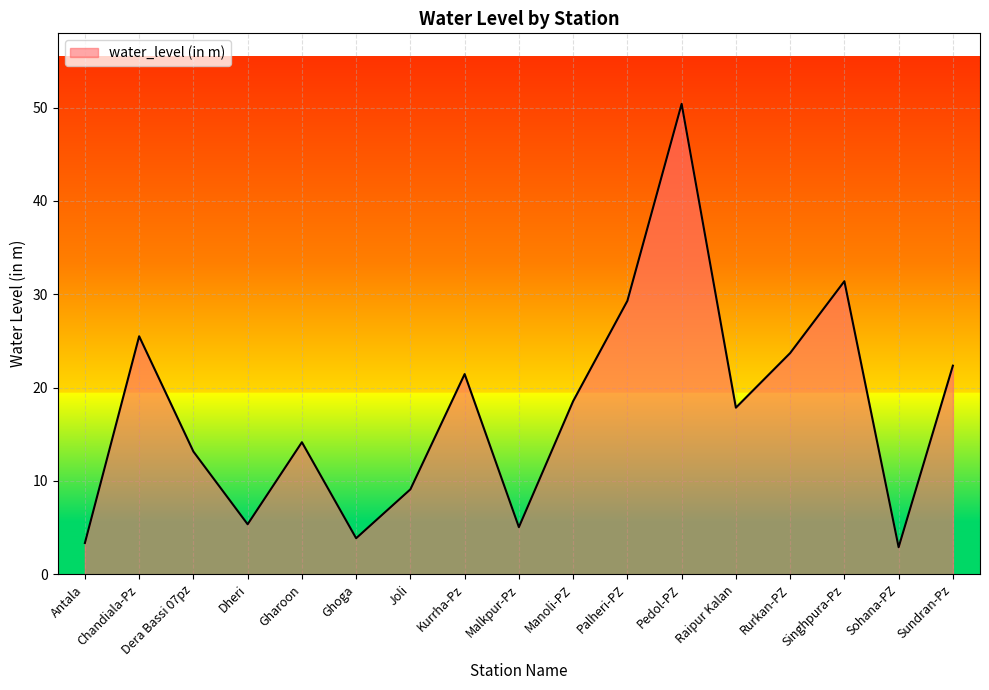

Count the number of values greater than 17.

9